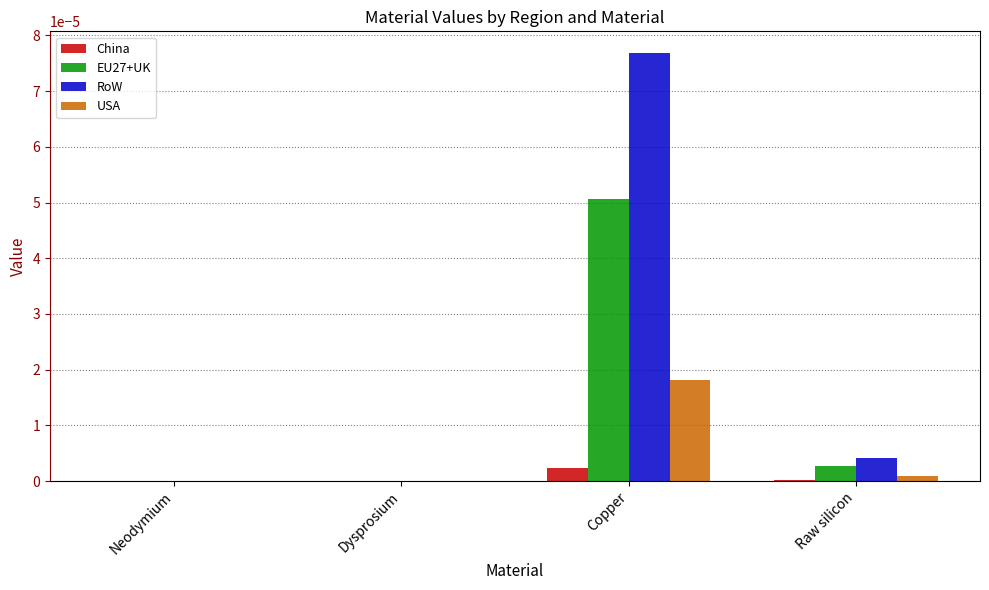

Is it true that RoW equals 0.0 at Neodymium?

True